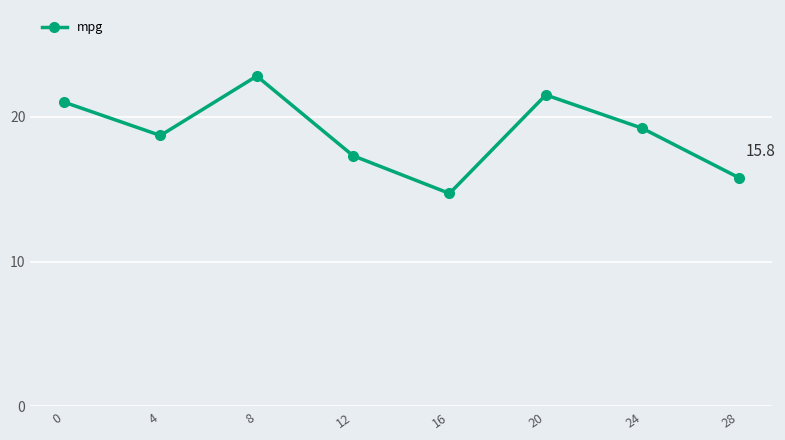

What is the greatest value displayed?

22.8